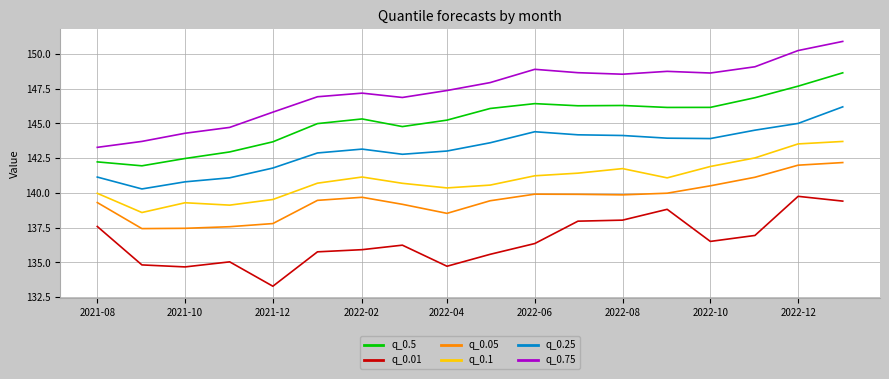

Which series has the largest total across all categories?

q_0.75